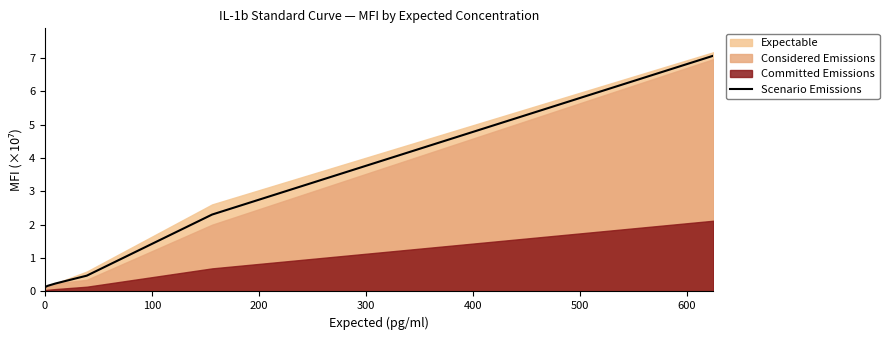

What is the difference between the maximum and second lowest values?

6.9